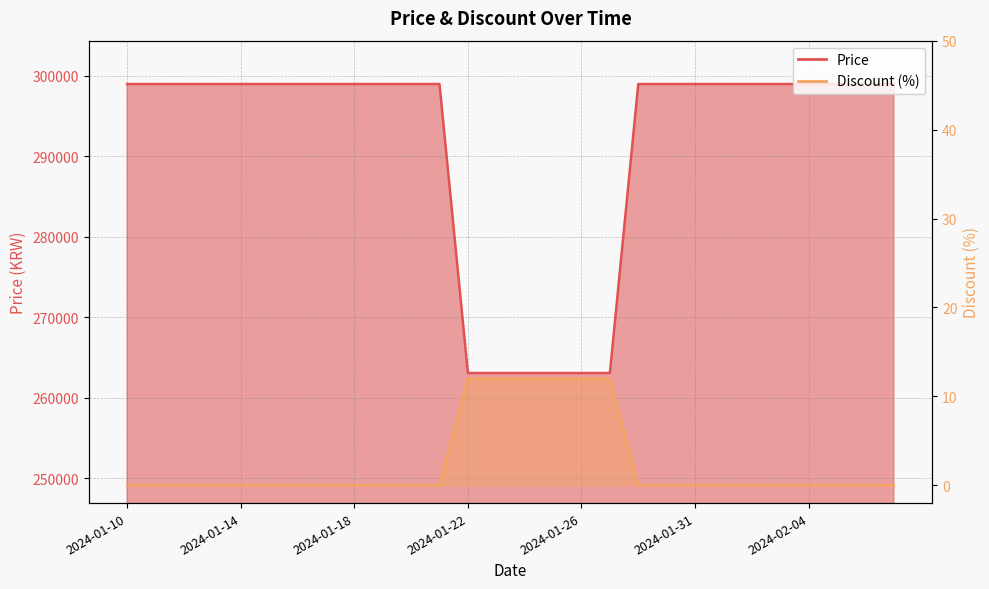

Rank the series by their maximum value, from highest to lowest.

Price, Discount